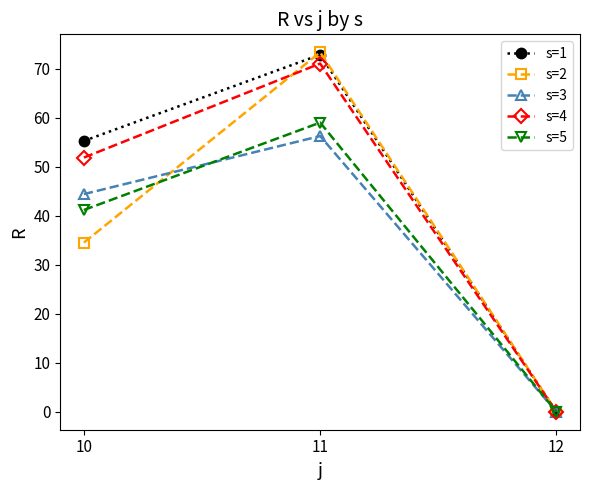

True or false: s=5 has a value of 59.0 at 11.

True